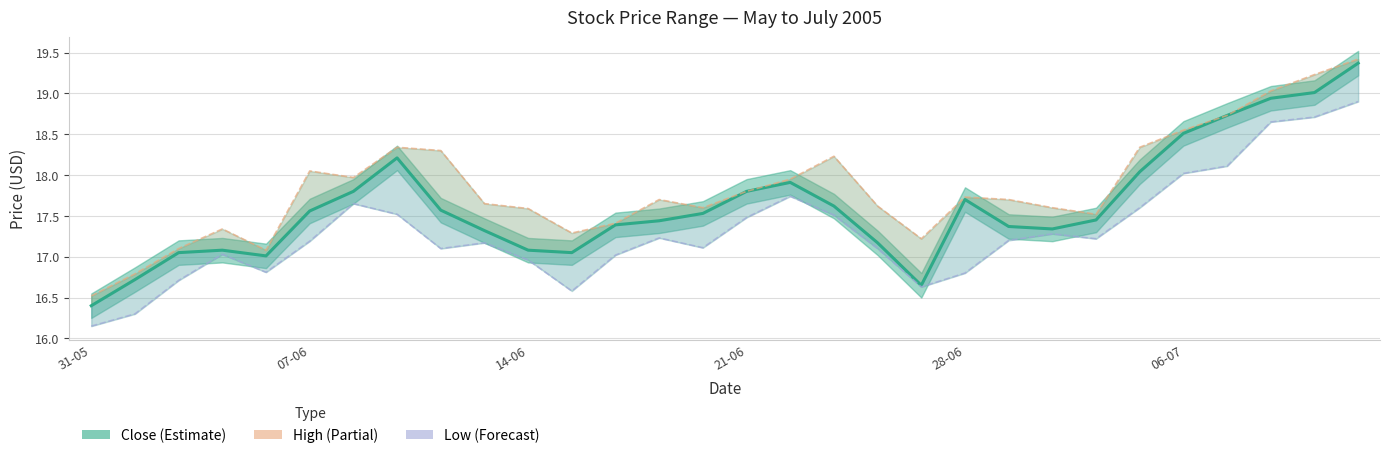

How many values in the High series exceed 17?

28